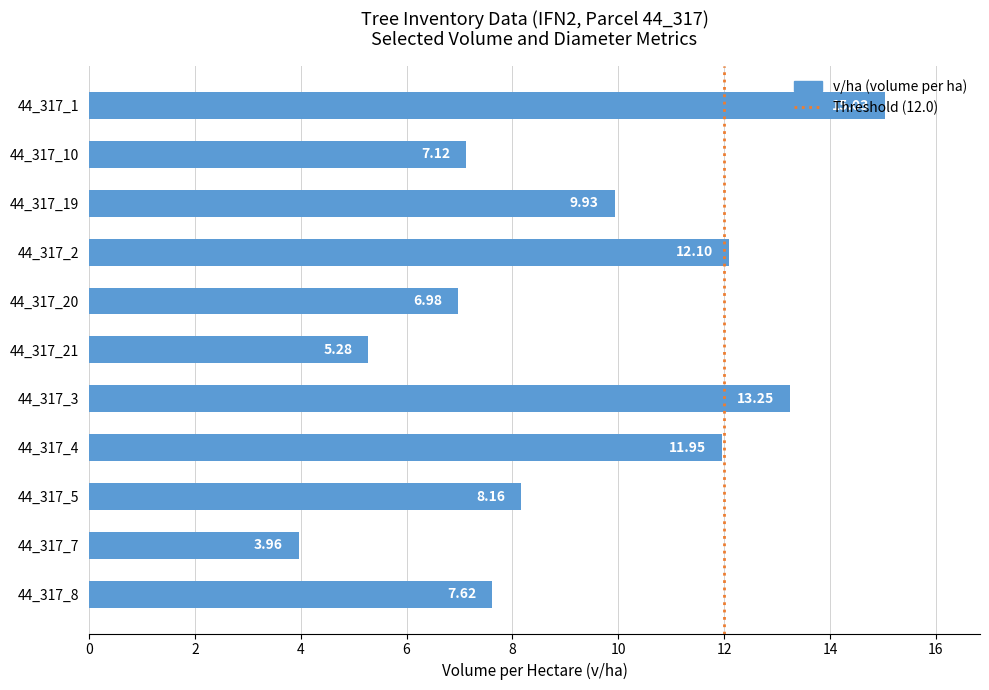

What is the change in value from 44_317_20 to 44_317_4?

+5.0